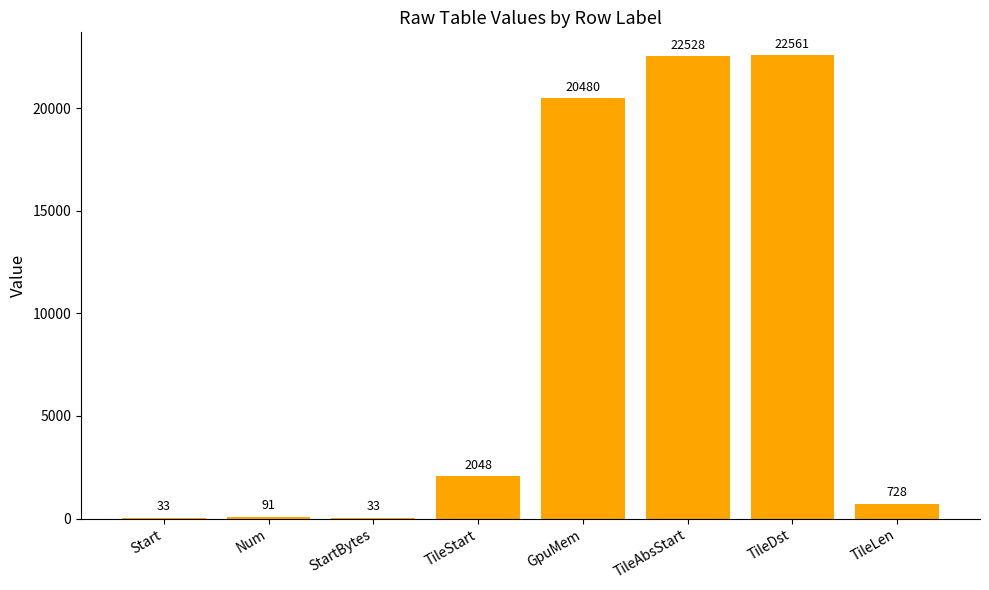

What is the sum of the values at Start and TileLen?

761